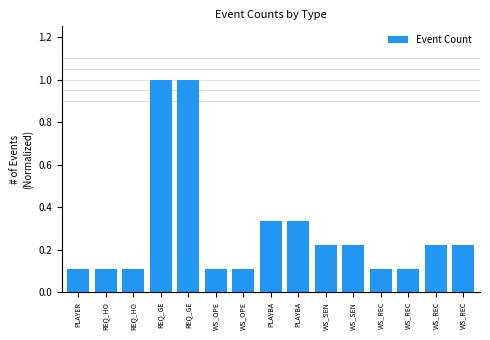

What is the difference between the values at PLAYBA and WS_REC?

0.1